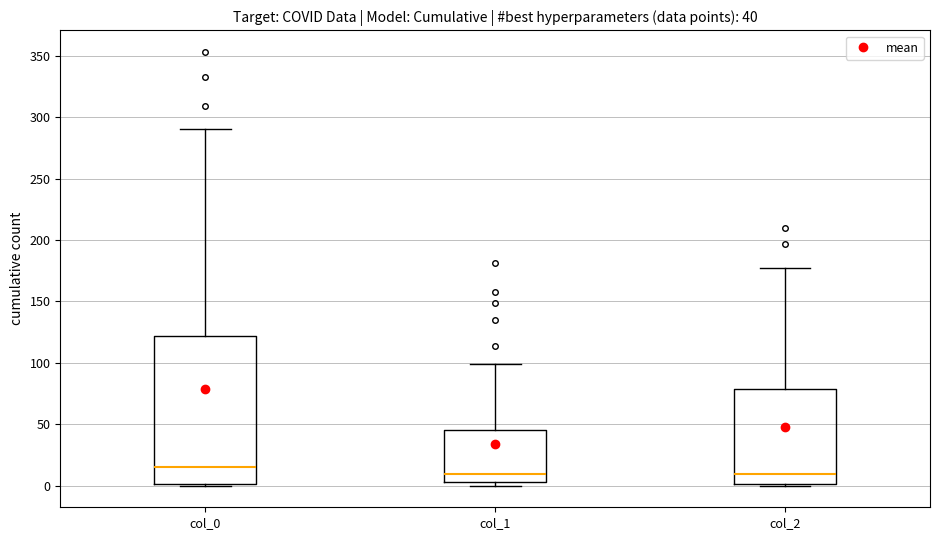

Comparing the boxes themselves (not the whiskers), which one is the tallest?

col_0